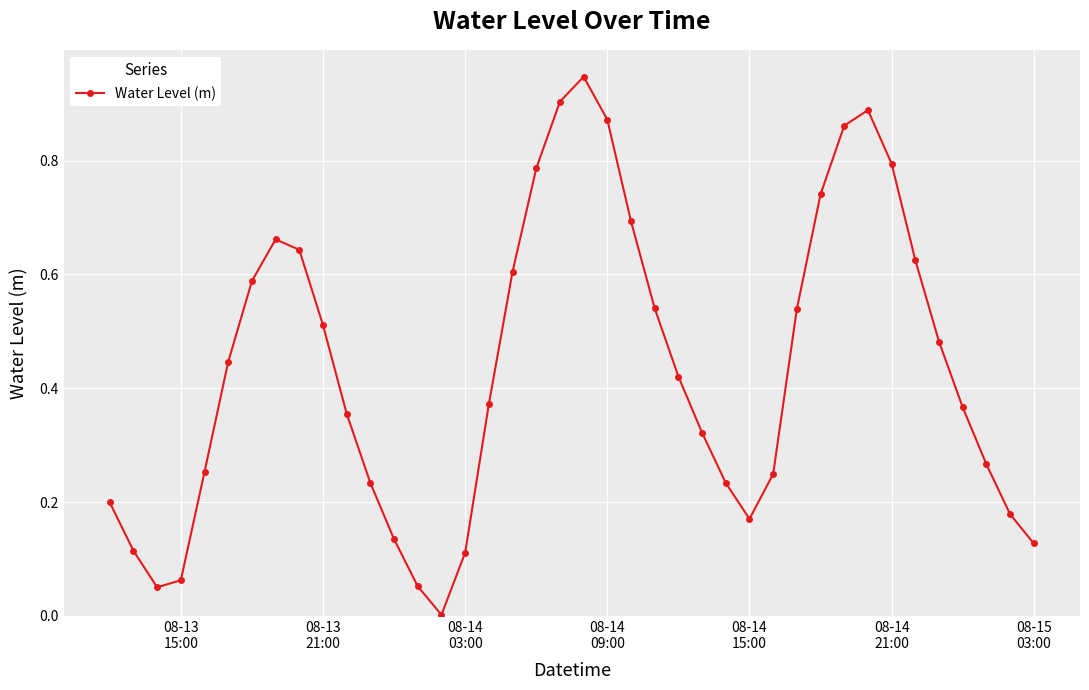

True or false: the data has more than 1 interior local peaks.

True